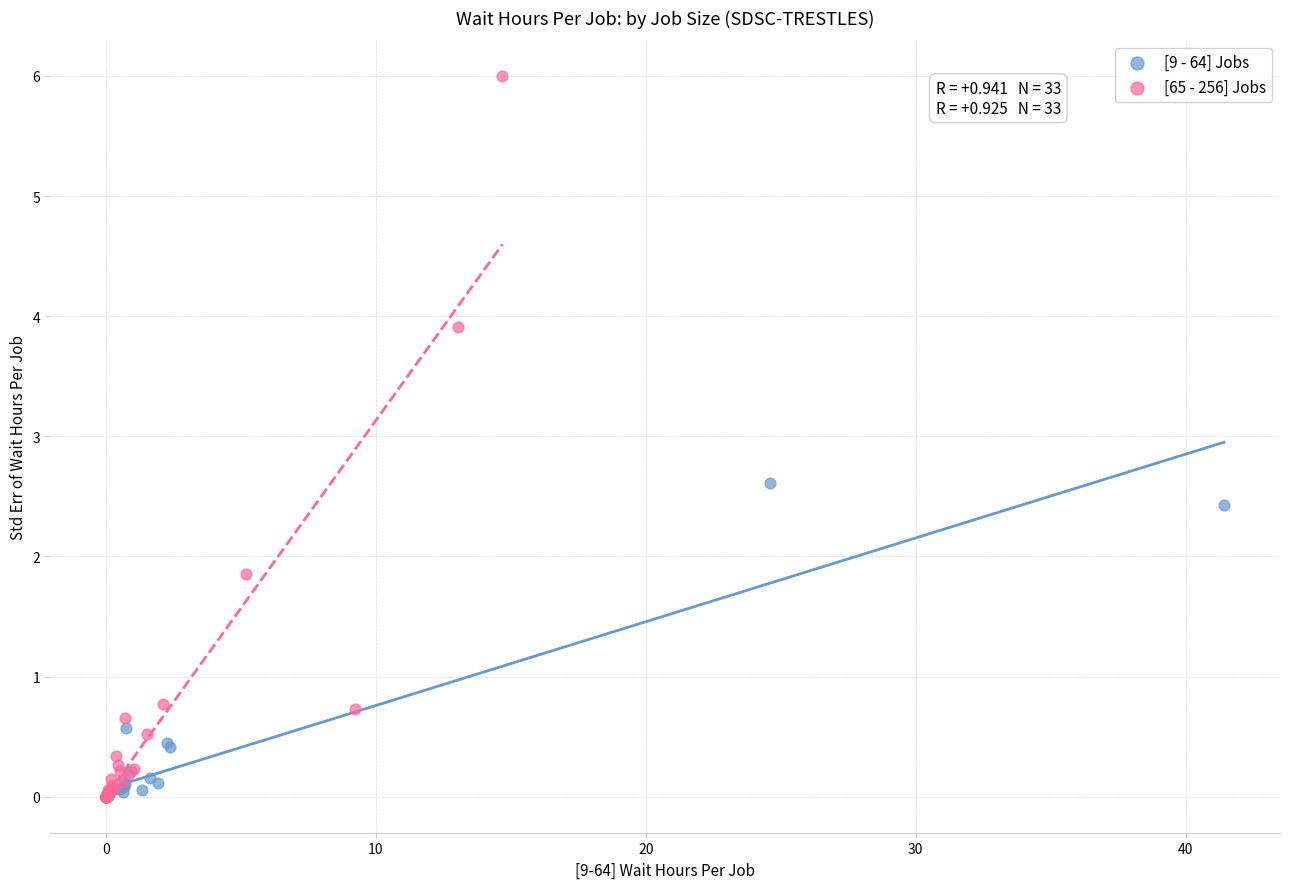

Which series reaches the maximum Y coordinate?

[65 - 256] Jobs